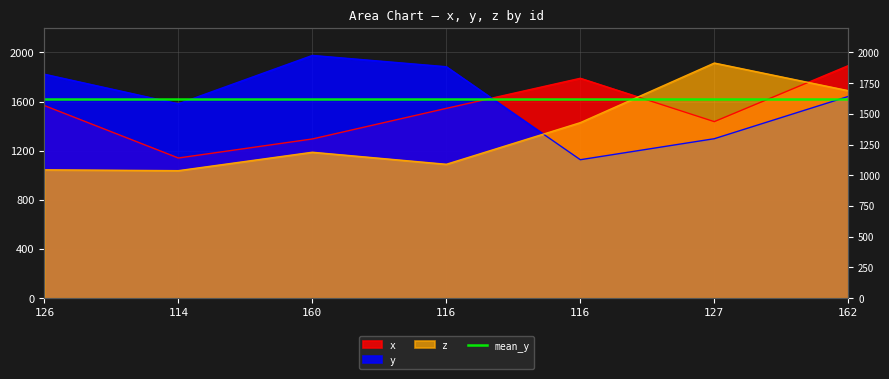

Between which two adjacent categories do z and x first intersect?

116 and 127